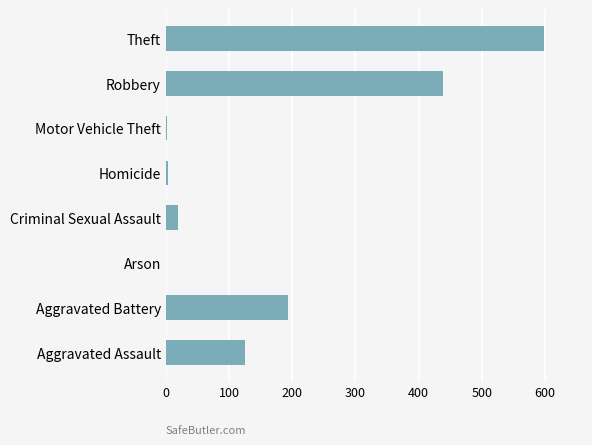

Where is the data nearest to the value 300?

Aggravated Battery